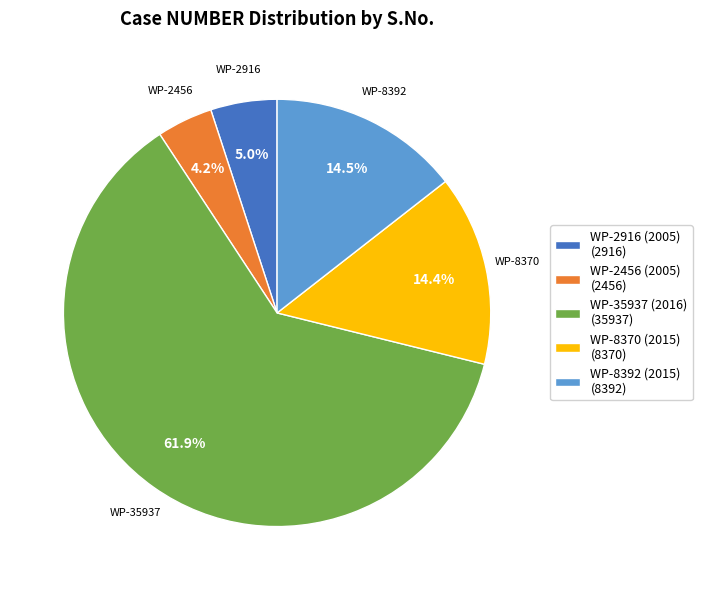

What is the total percentage of WP-2916 (2005) and WP-8392 (2015)?

19.5%